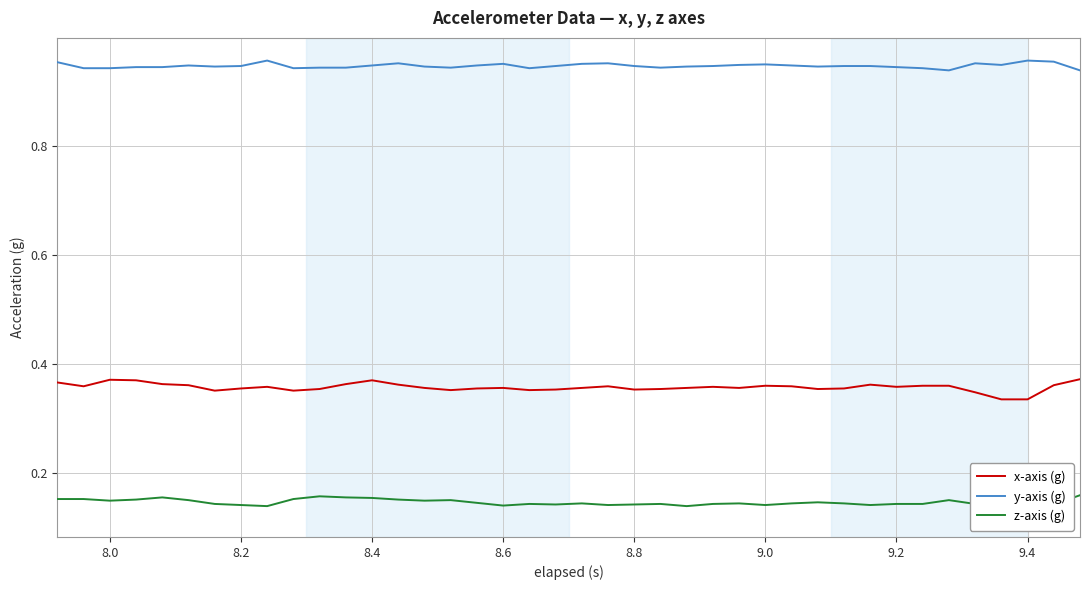

Count the z-axis (g) values in the range 0 to 1.

40